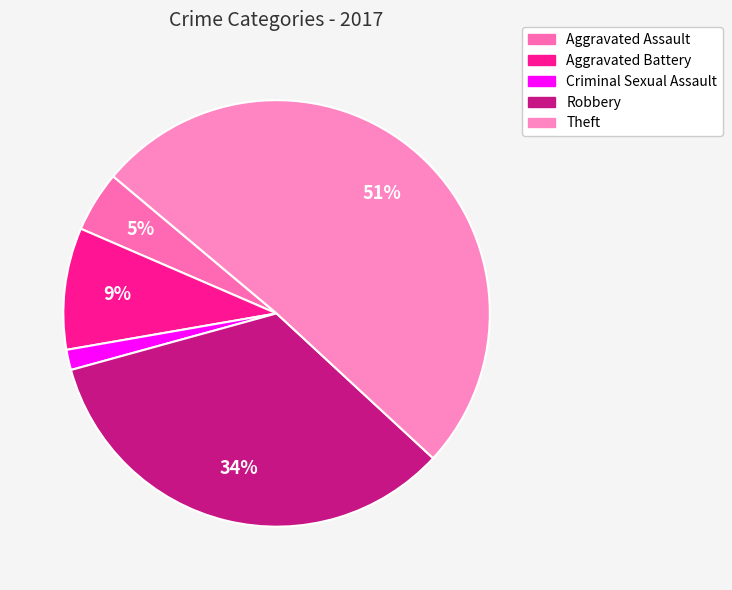

To the nearest percent, what portion does Robbery represent?

34%